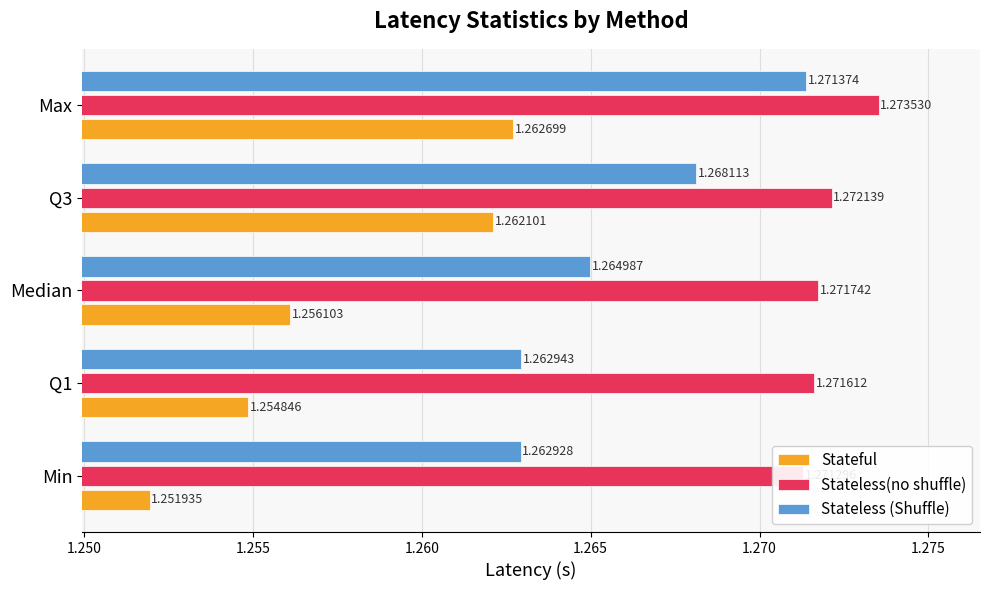

What is the total value across all series at Median?

3.8